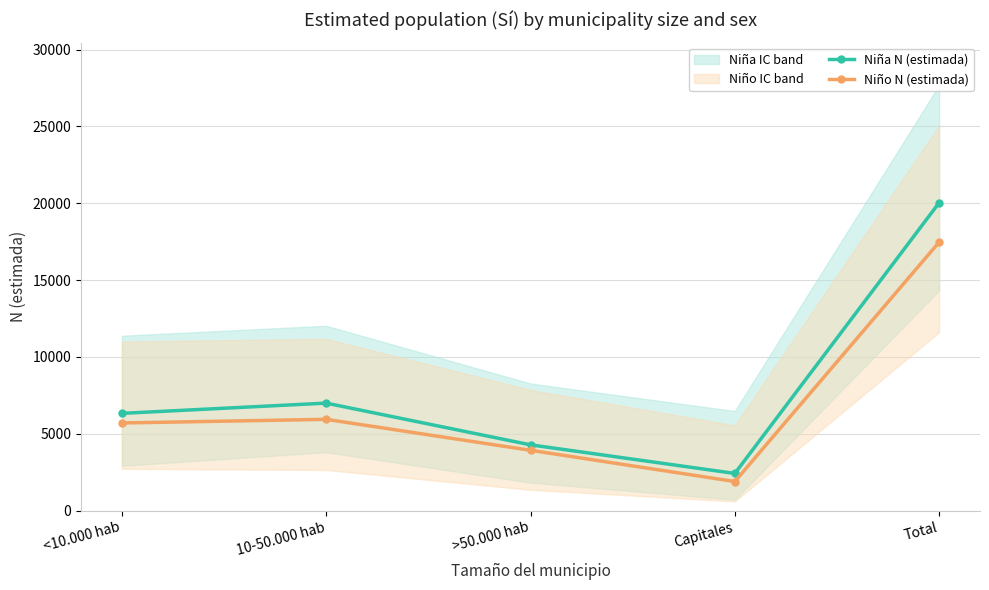

At which category does Niño N (estimada) reach its first local valley?

Capitales